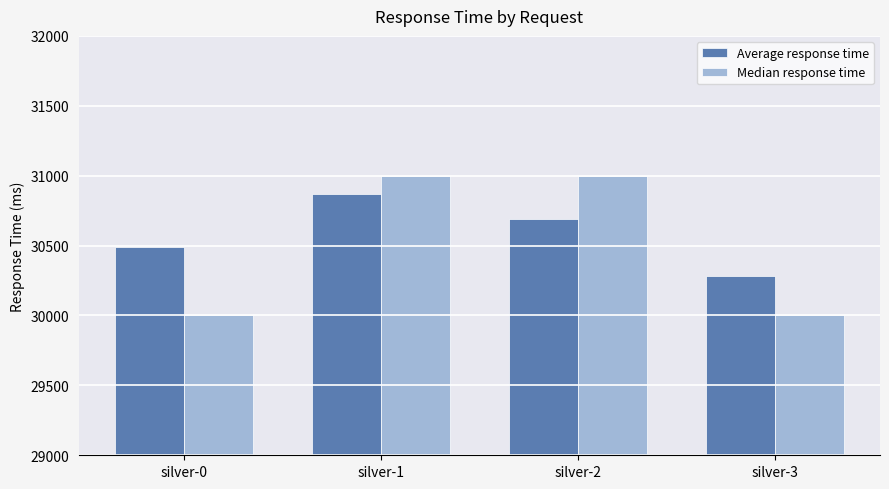

Does the chart contain any negative values?

No